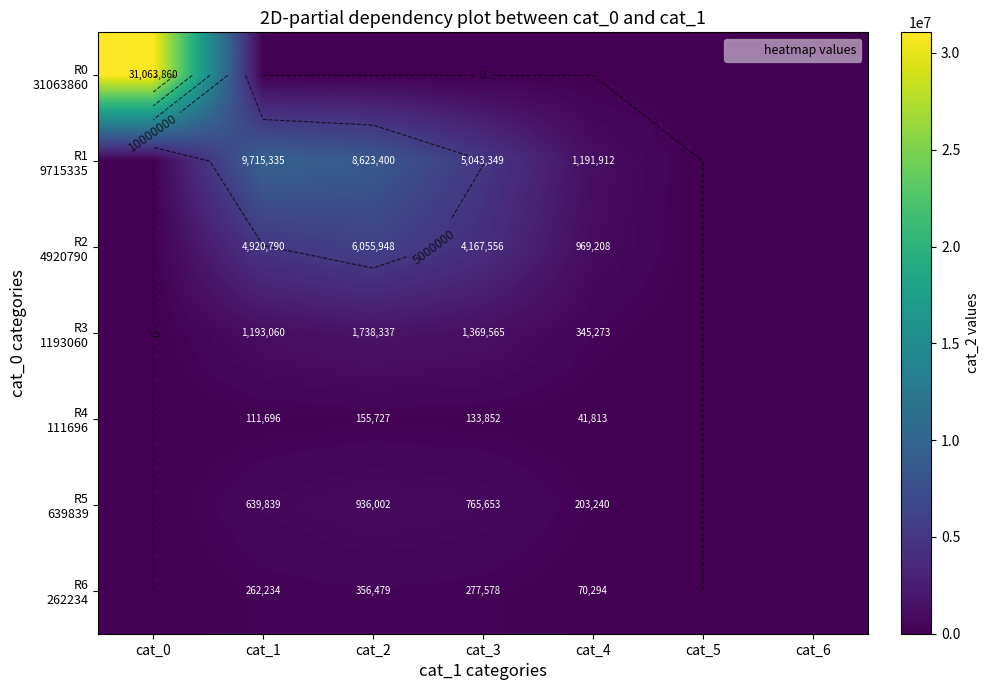

What is the difference between the maximum and minimum values in the R2 4920790 series?

6055948